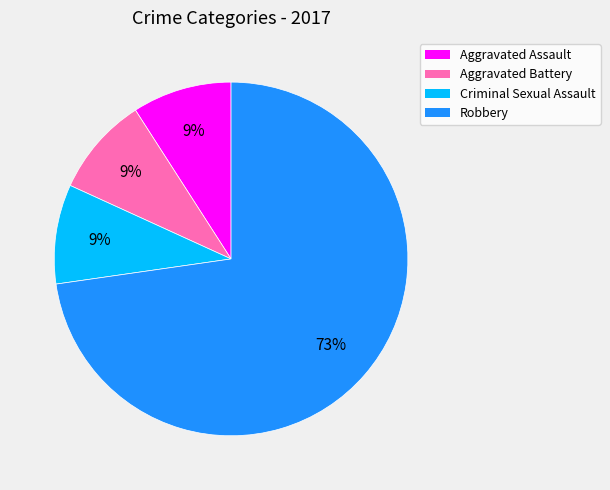

What percentage is the Aggravated Battery slice, to the nearest percent?

9%